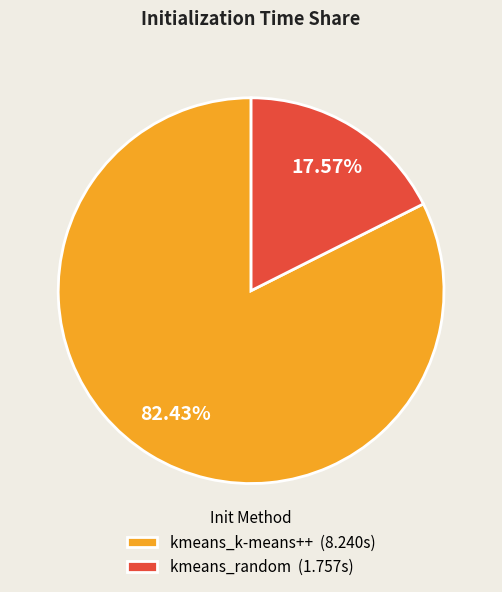

Rank the categories by value from lowest to highest.

17.57%, 82.43%